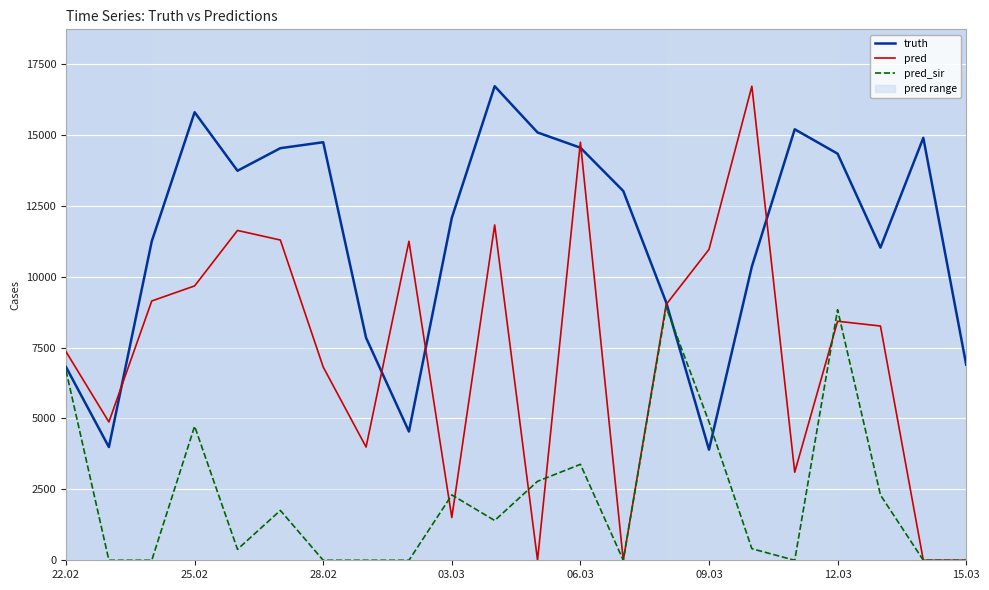

What is the minimum value for truth?

3901